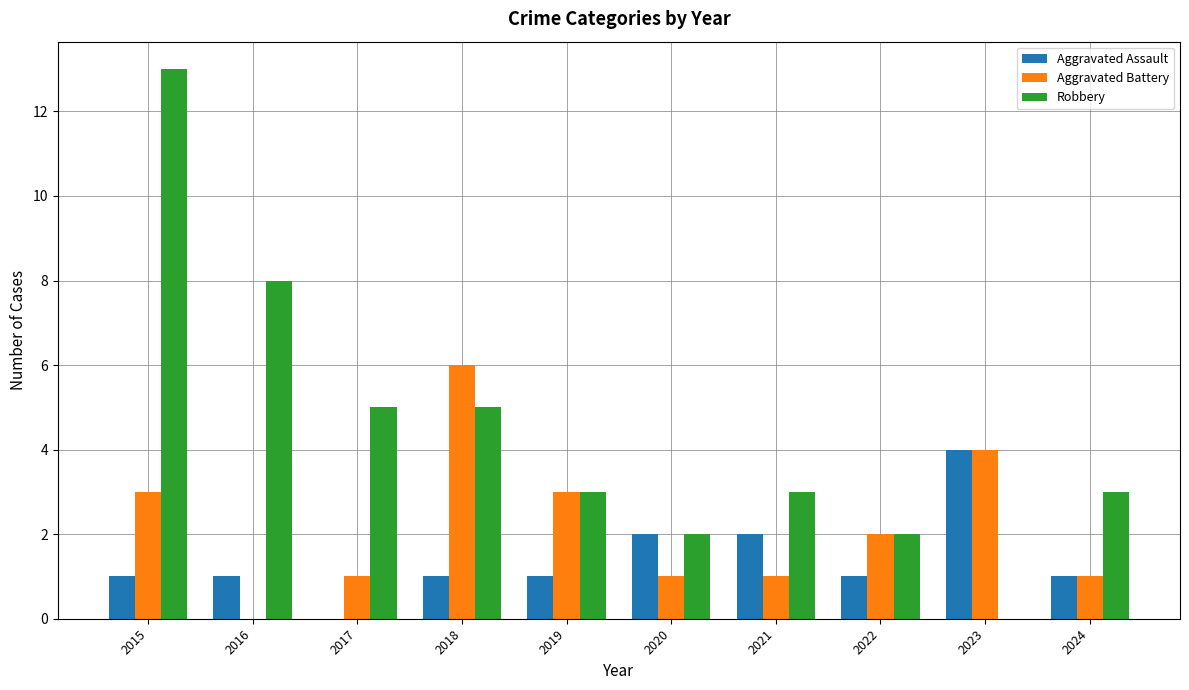

At which category is the sum across all series the highest?

2015